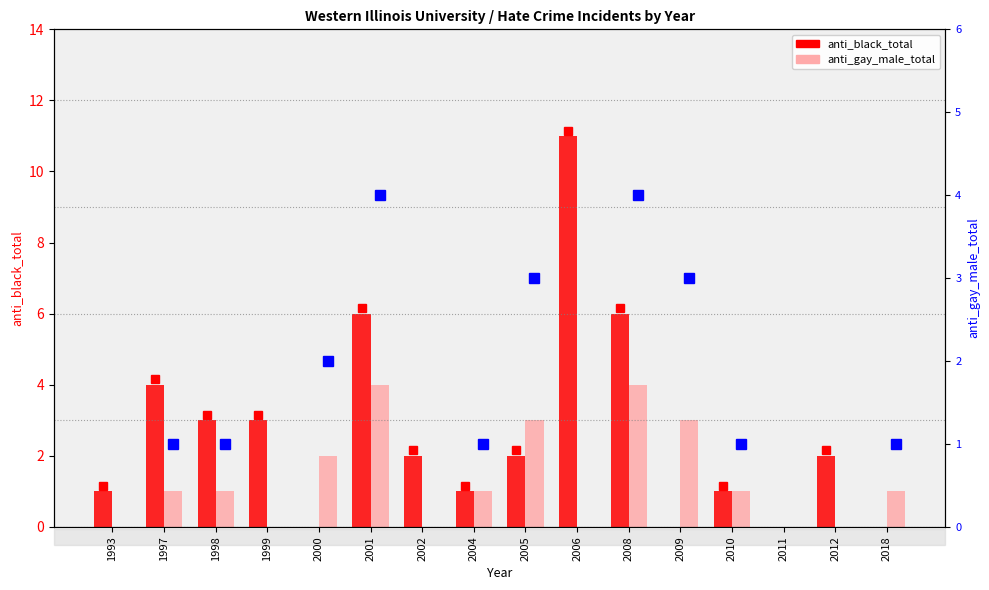

At how many categories does at least one series exceed 8?

1